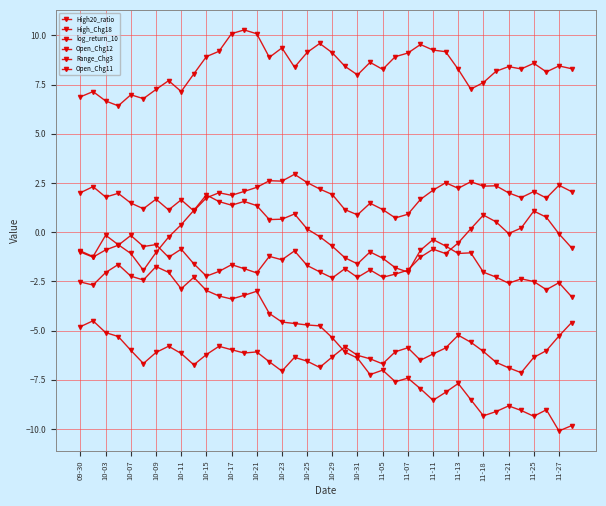

How many data points does each series have?

40